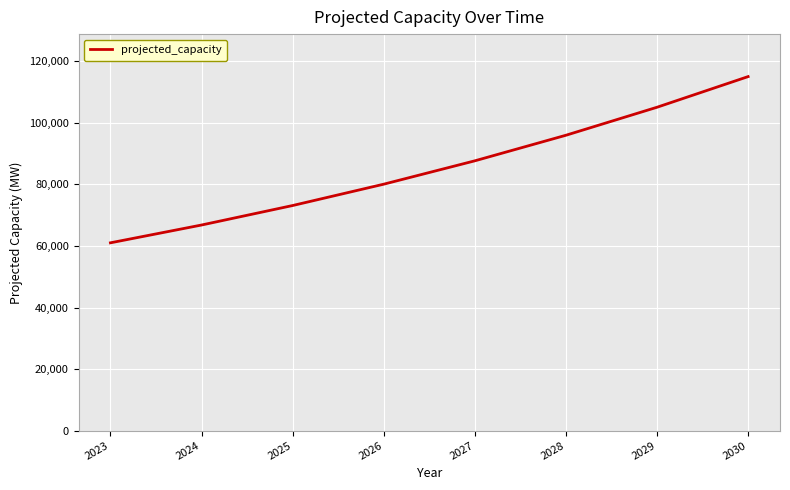

True or false: the data shows 153141.2 at 2030.

False